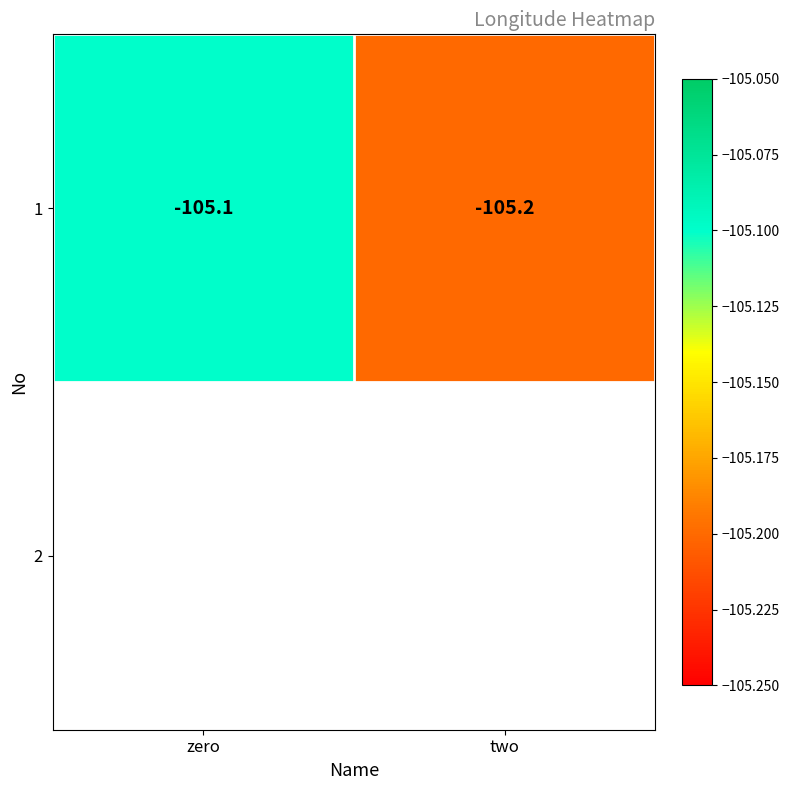

Reading left to right, extract all data points from this chart.

zero=-105.1	two=-105.2